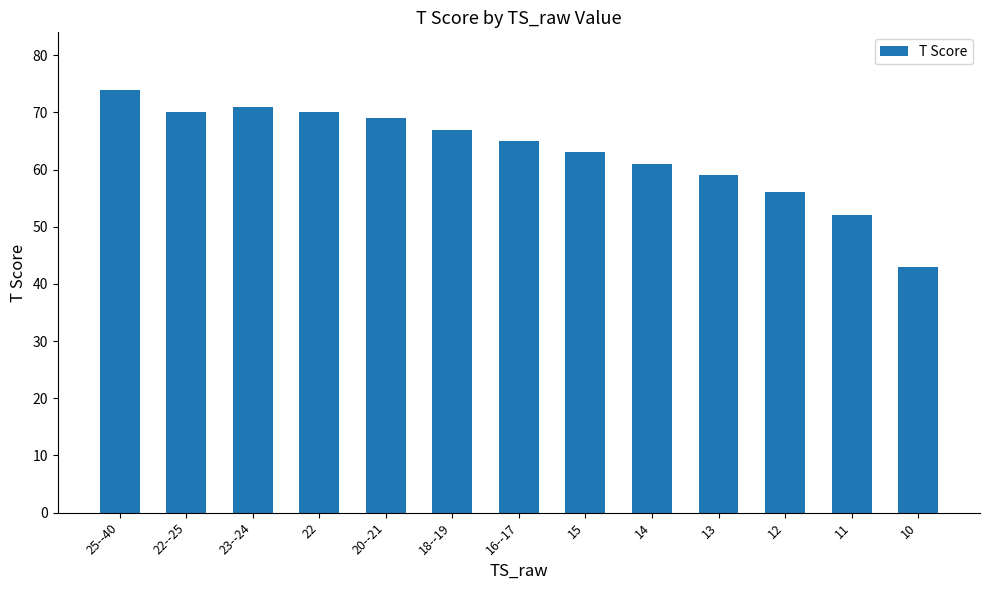

Are the bars grouped side by side (vs. stacked)?

No